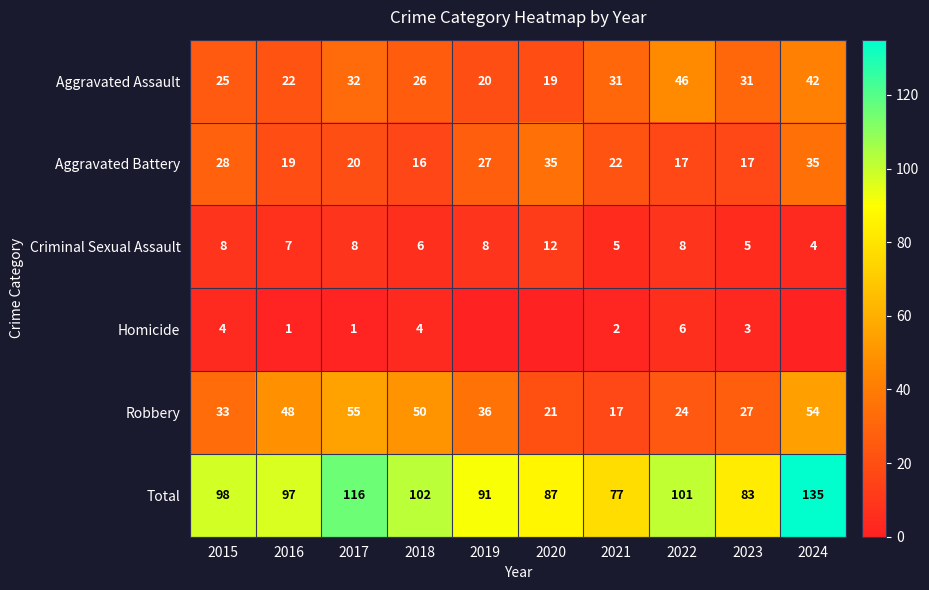

Is it true that Aggravated Battery equals 41 at 2015?

False